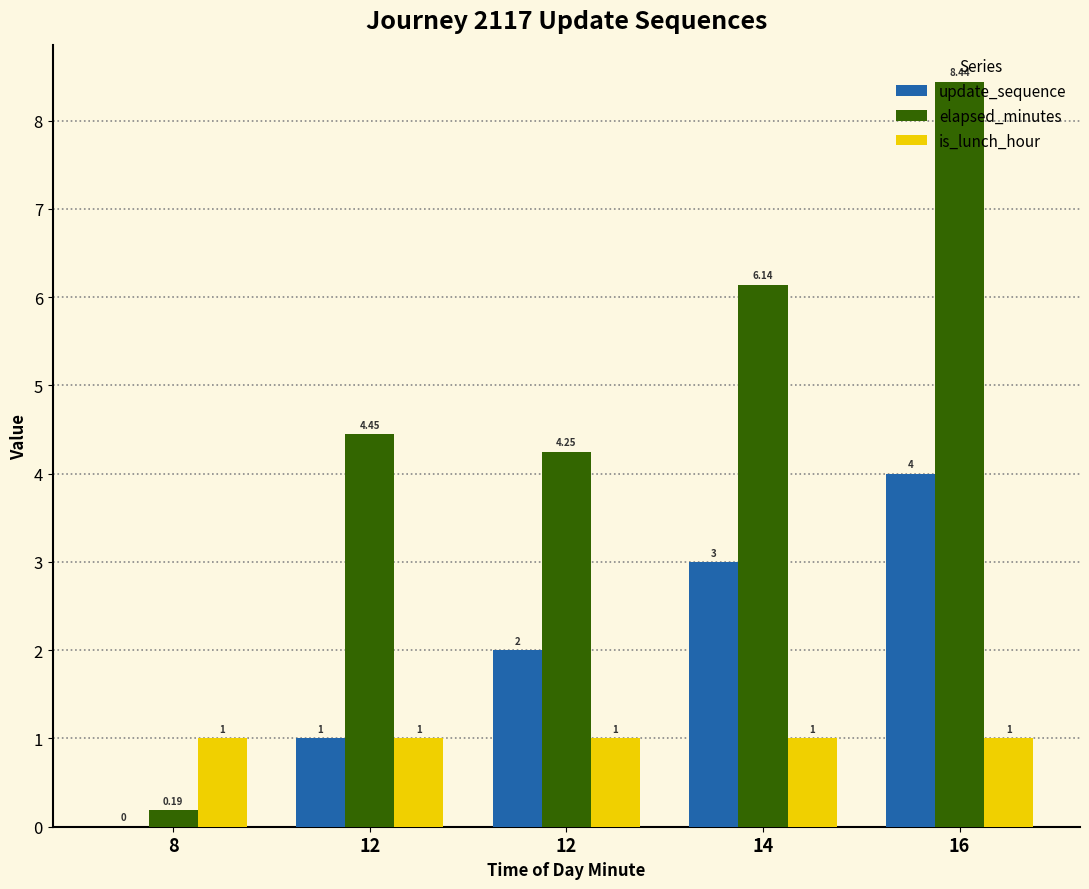

What is the difference between the maximum and minimum values in the update_sequence series?

4.0